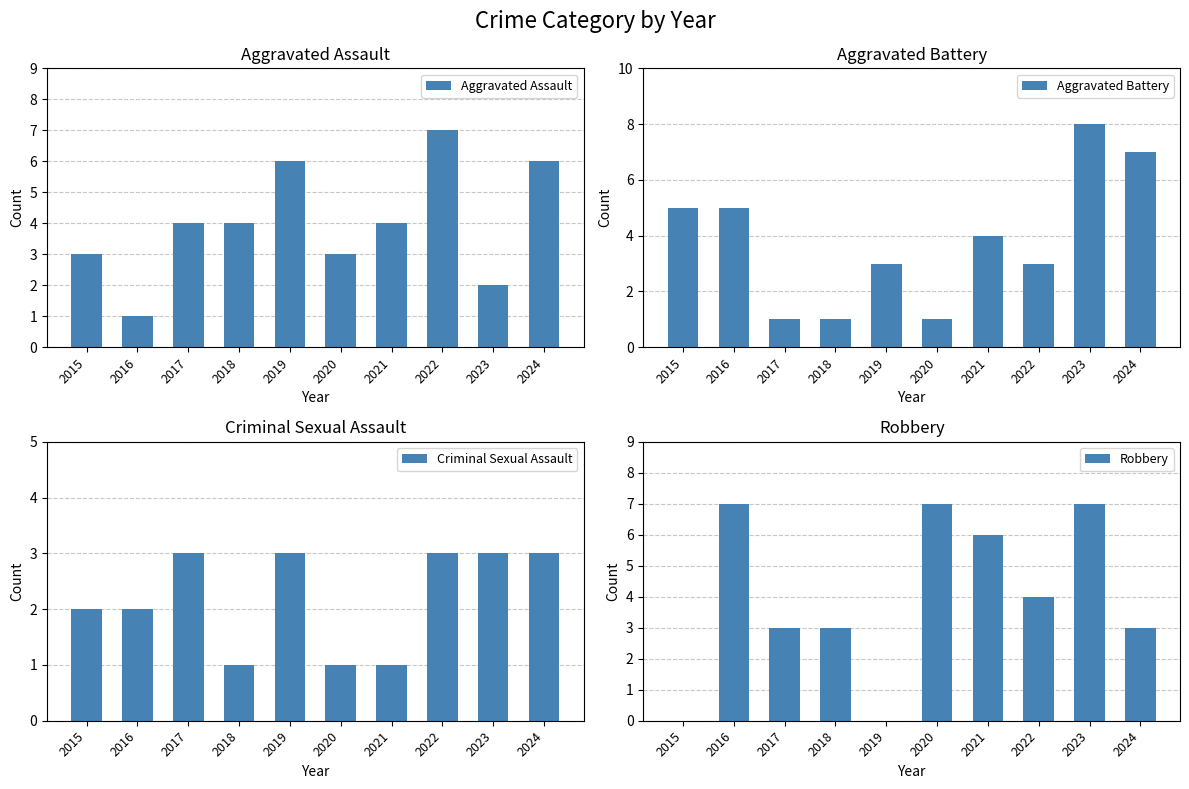

What is the average value of the Aggravated Battery series?

4